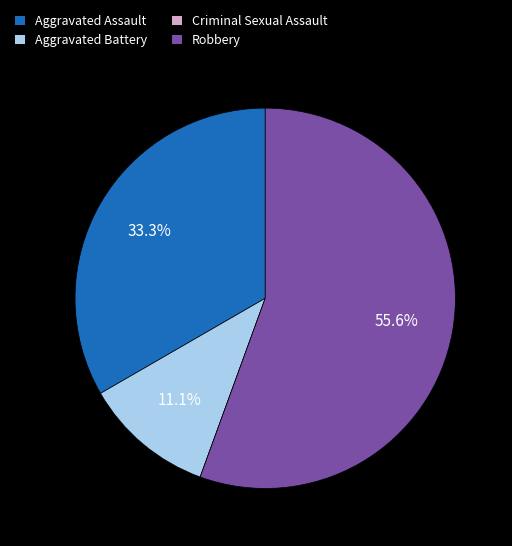

What is the ratio of the value at Robbery to the value at Aggravated Battery?

5.0